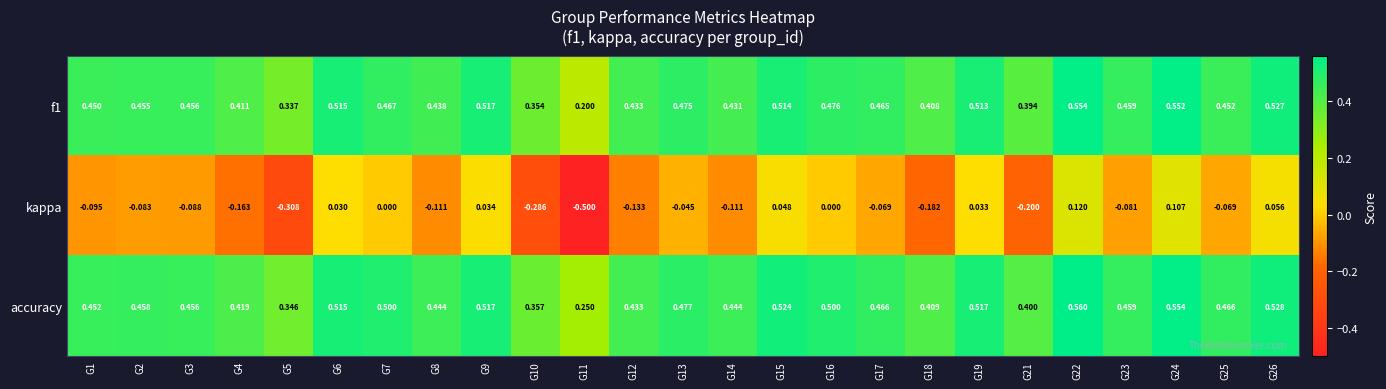

Is the value of accuracy at G17 greater than the value of f1 at G12?

Yes